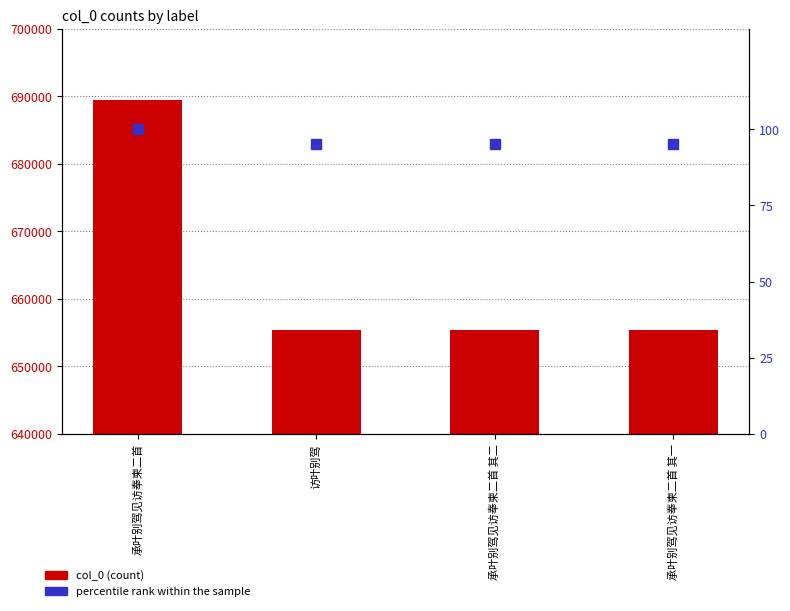

Is the value of percentile rank within the sample at 承叶别驾见访奉柬二首 其一 greater than the value of col_0 at 访叶别驾?

No